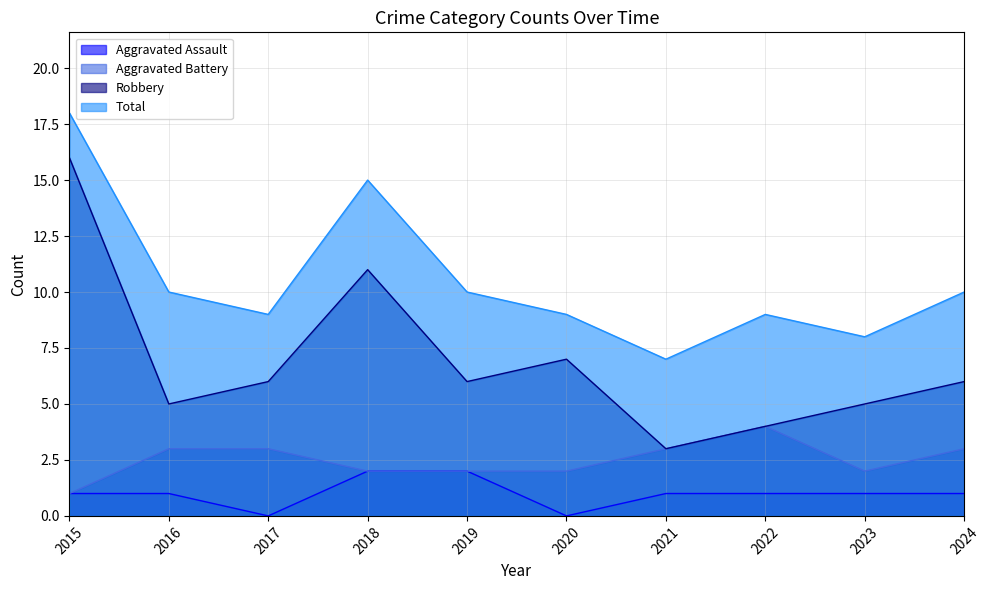

Is it true that Aggravated Battery equals 4 at 2023?

False